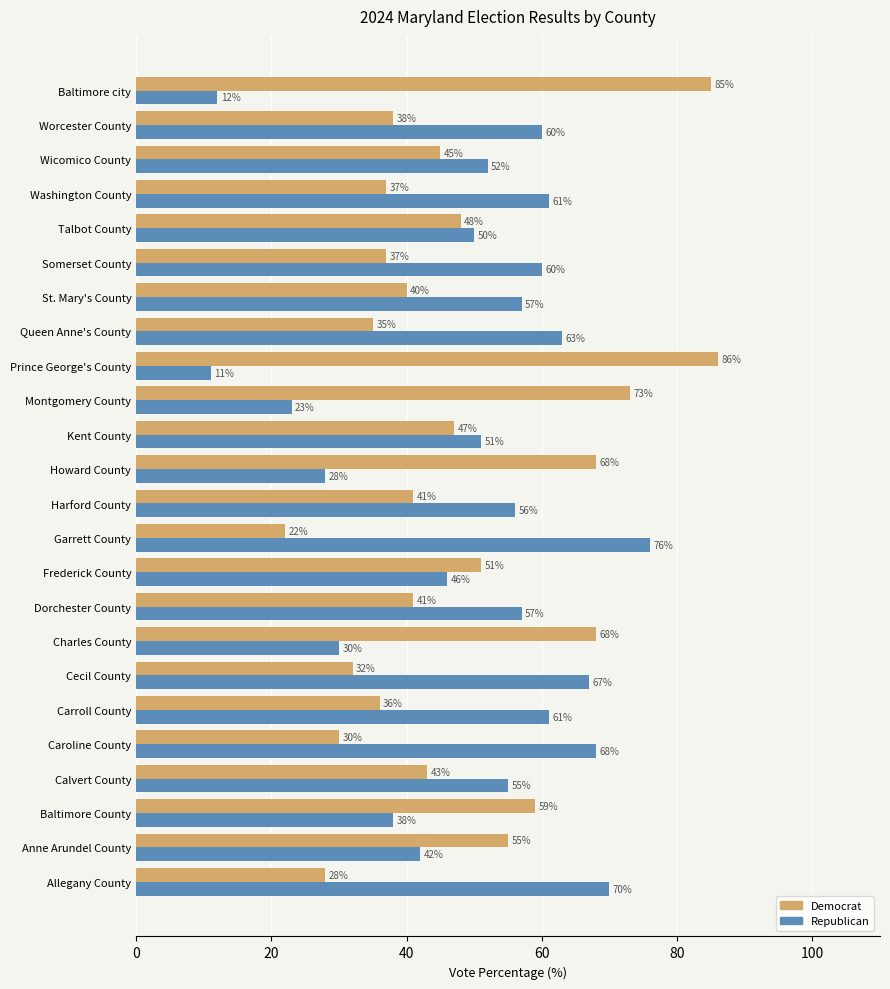

Is the value of Democrat at Baltimore County greater than the value of Republican at Anne Arundel County?

Yes